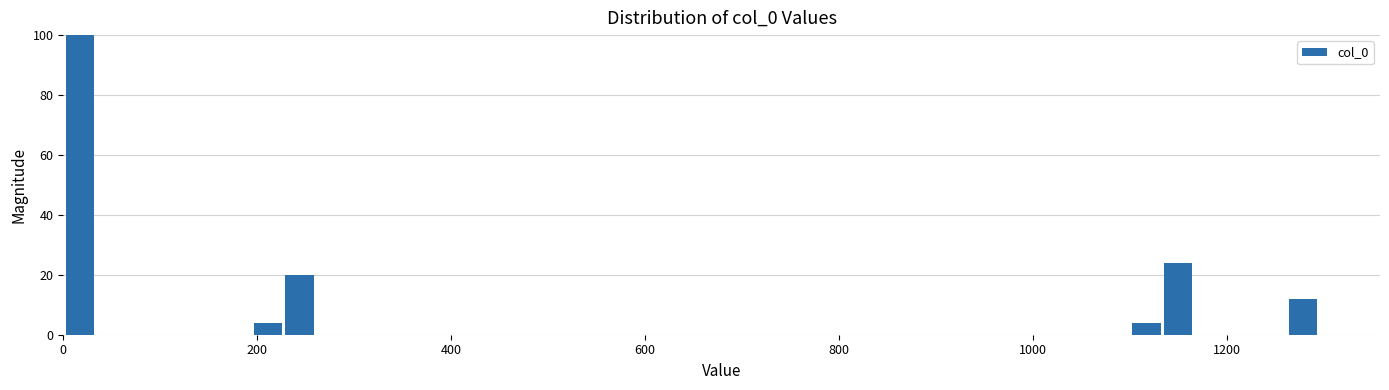

Read against the x-axis, roughly where is the centre of the tallest bar?

20